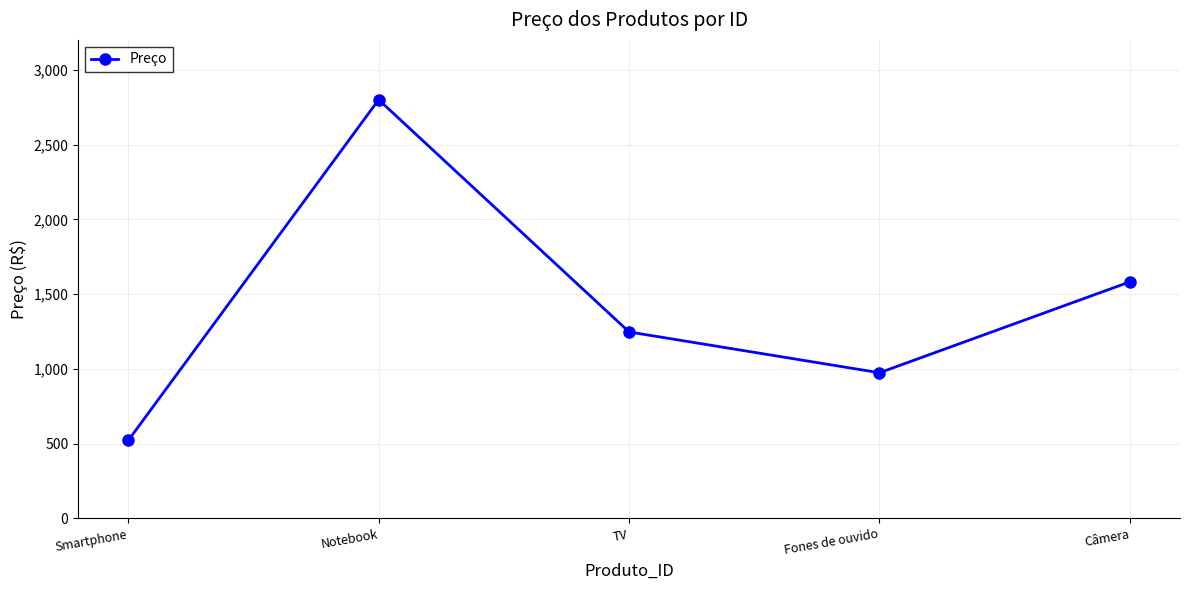

What position from the left is Câmera?

5